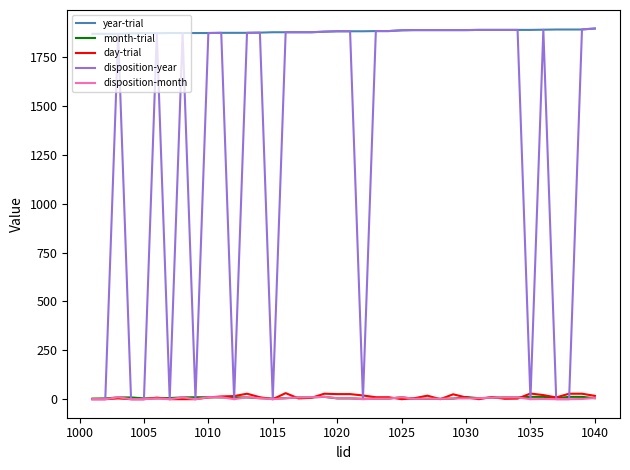

Which series has the largest range (max minus min)?

disposition-year